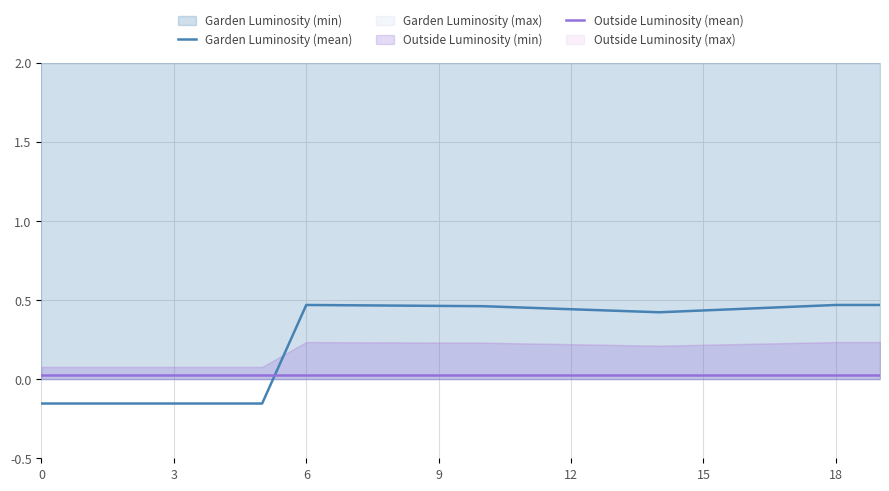

What is the spread (max minus min) of values at 14?

0.4